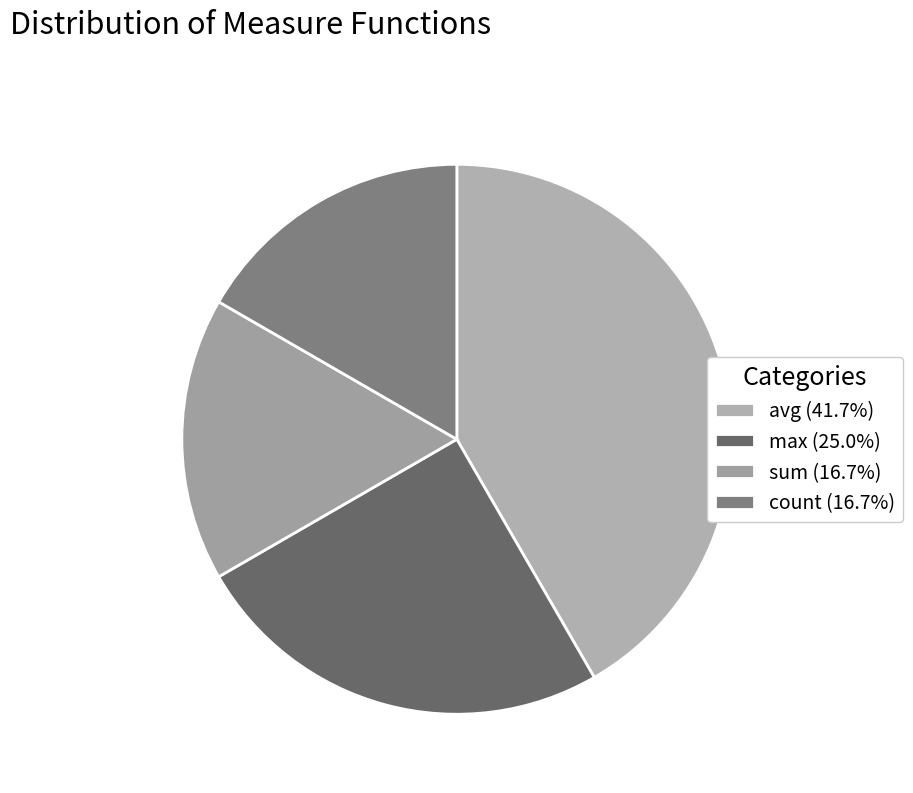

Count the number of slices in the pie.

4